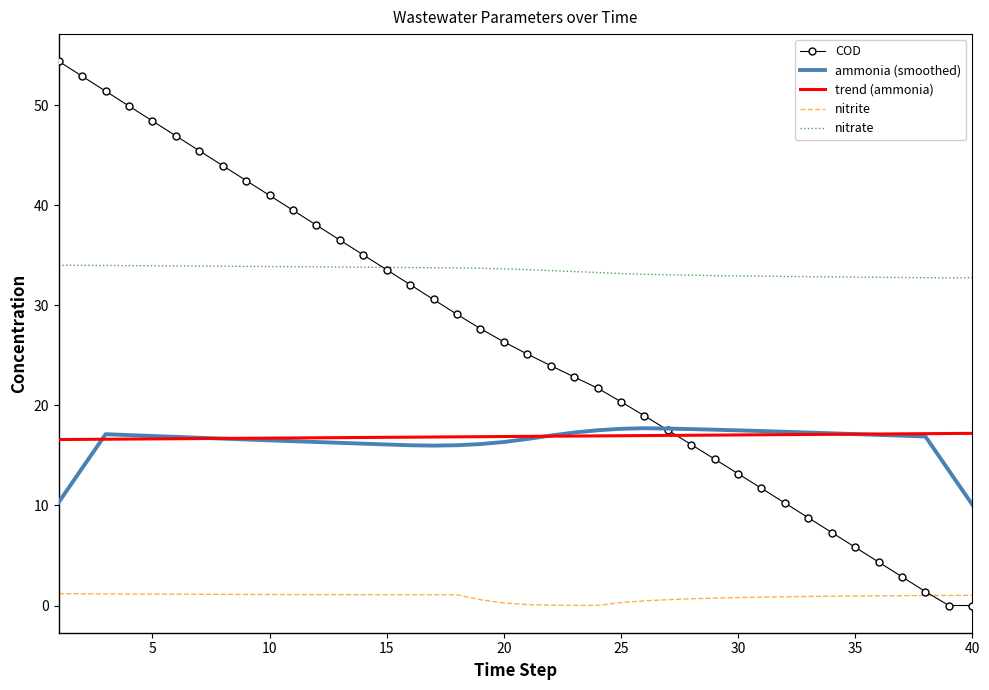

In nitrate, how many points are lower than both neighbors (excluding endpoints)?

1